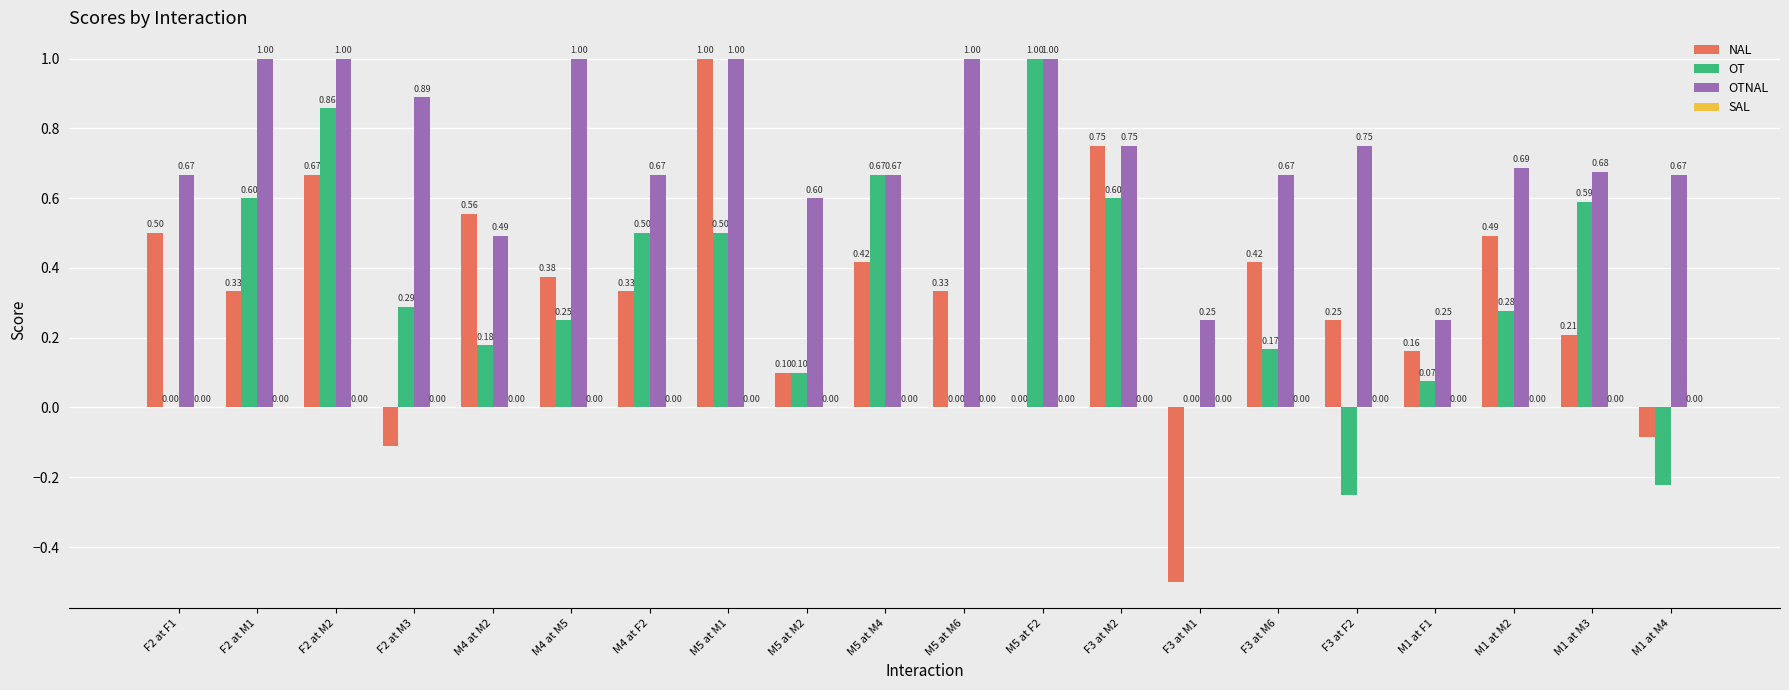

Is the value of OT at F3 at M1 greater than the value of OTNAL at M5 at M2?

No